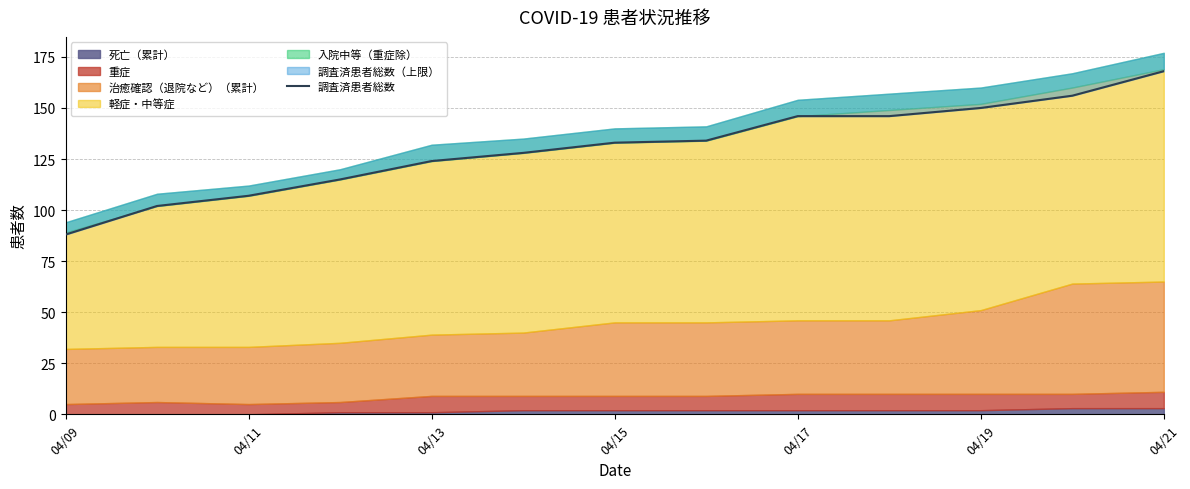

True or false: there are more than 1 points higher than both neighbors.

False